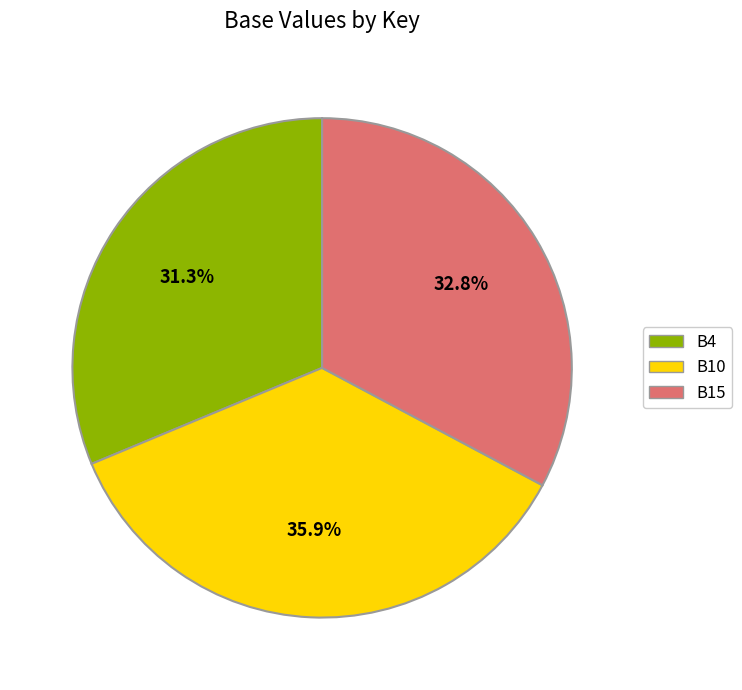

Is it true that B15 is 33% of the pie?

True